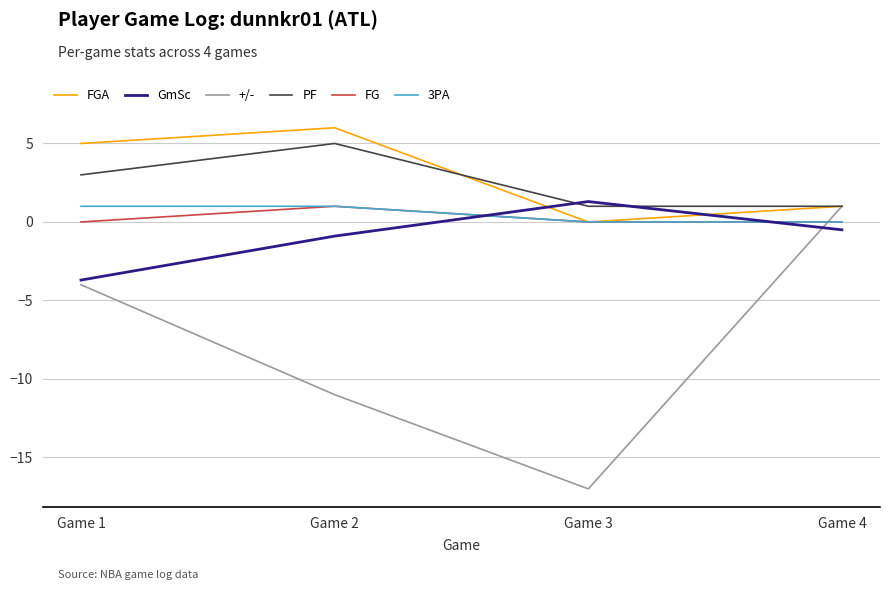

At which category does the chart reach its minimum across all series?

Game 3